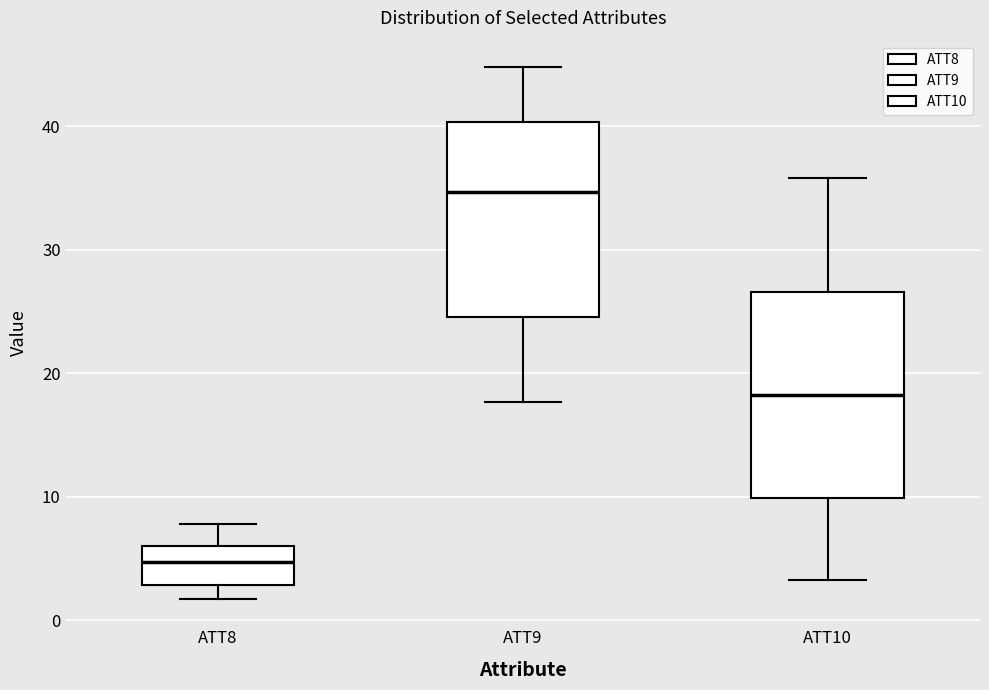

Reading left to right, transcribe this box plot: for each box, give where its median line is, the range the box spans, and where its two whiskers end, as read against the y-axis. The values are not printed on the chart, so give them approximately, as read against the axis.

ATT8: median 5, box 3 to 6, whiskers 2 to 8
ATT9: median 35, box 25 to 40, whiskers 18 to 45
ATT10: median 18, box 10 to 27, whiskers 3 to 36